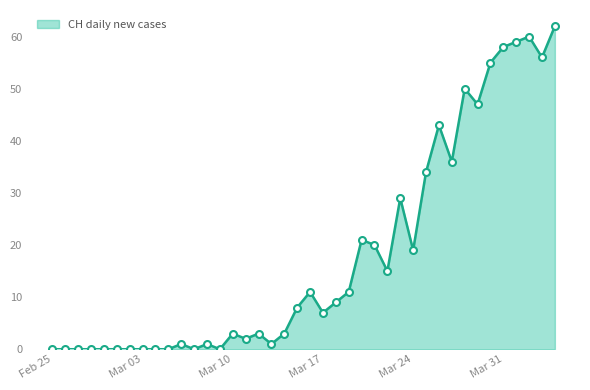

What is the greatest value displayed?

62